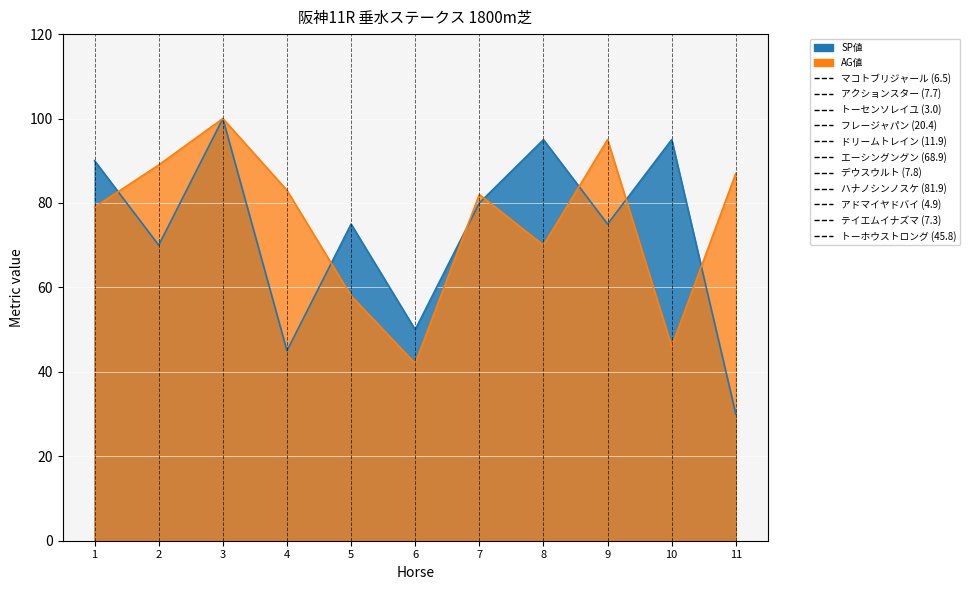

Count the number of data series in this chart.

2